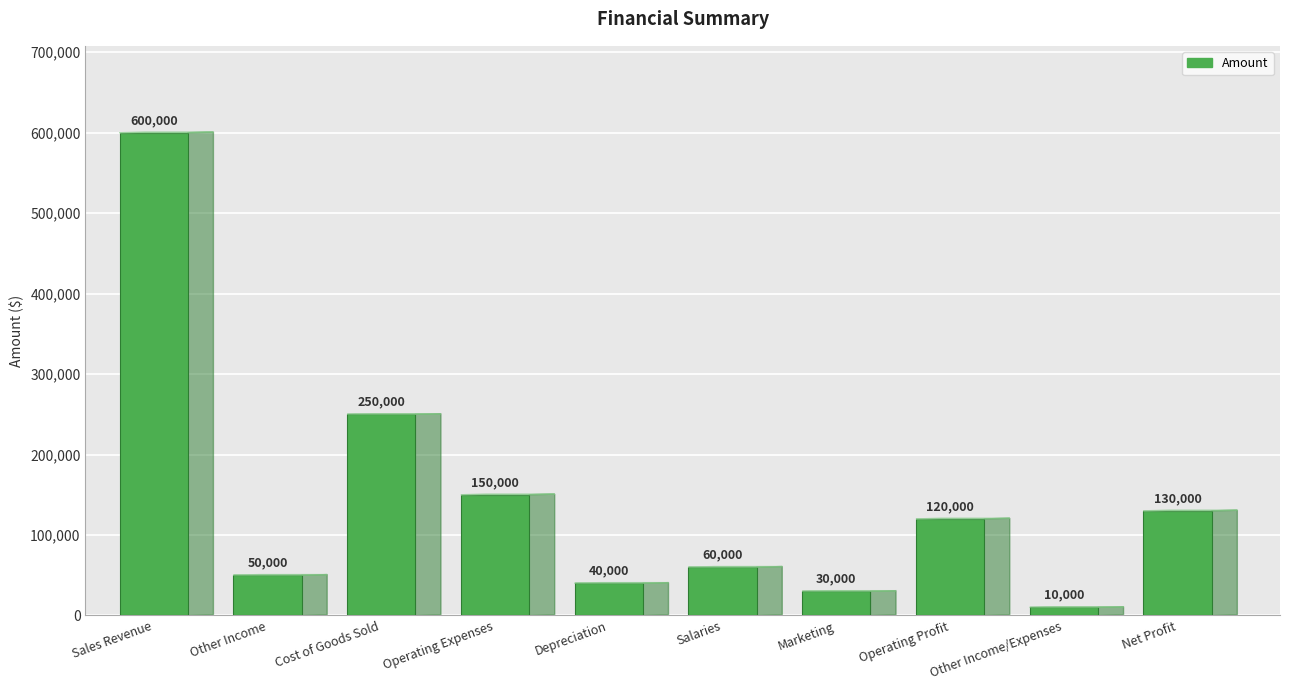

List the labels in order of value, largest first.

Sales Revenue, Cost of Goods Sold, Operating Expenses, Net Profit, Operating Profit, Salaries, Other Income, Depreciation, Marketing, Other Income/Expenses